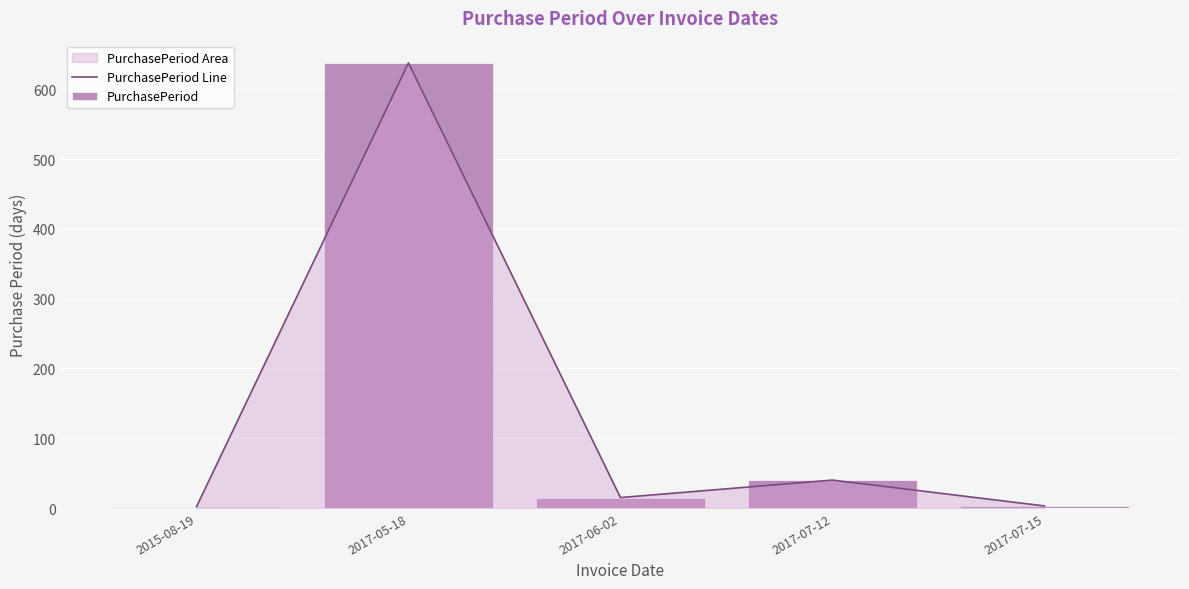

At how many categories does at least one series exceed 497?

1